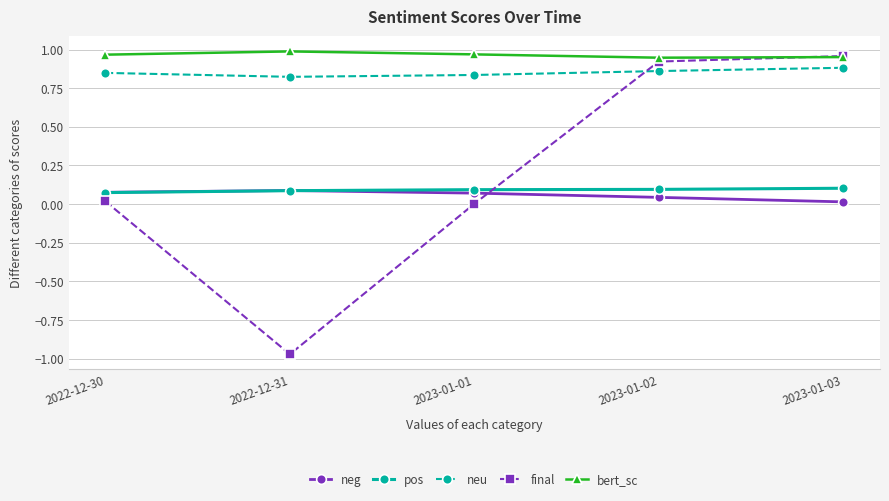

What is the label of the 2nd point from the right?

2023-01-02